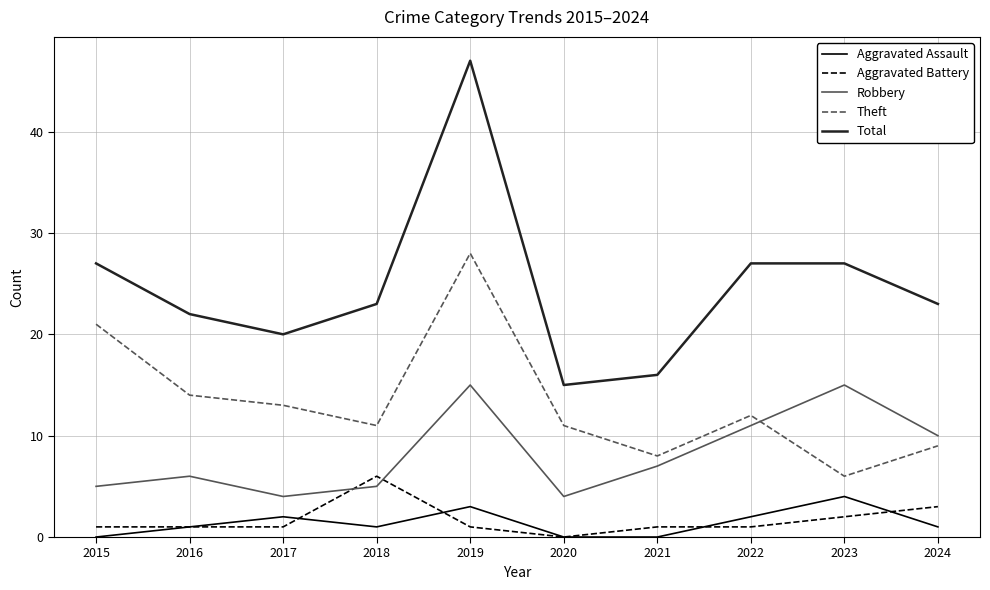

What is the difference between the maximum and minimum values in the Aggravated Battery series?

6